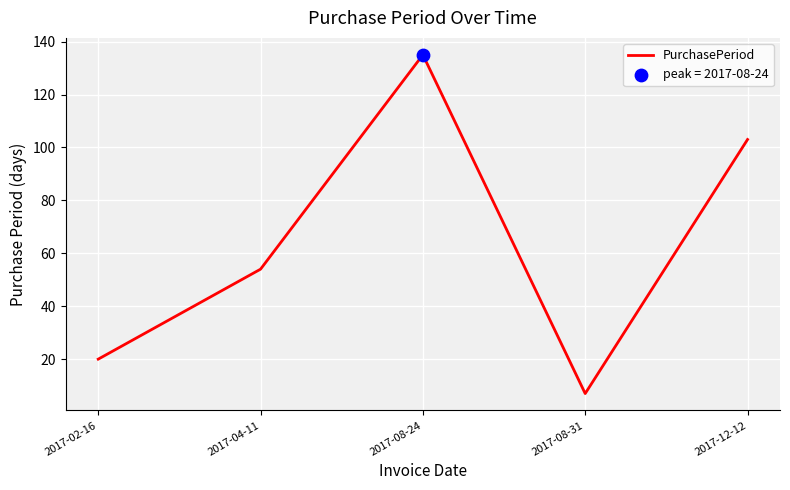

Between 2017-12-12 and 2017-04-11, which is larger?

2017-12-12